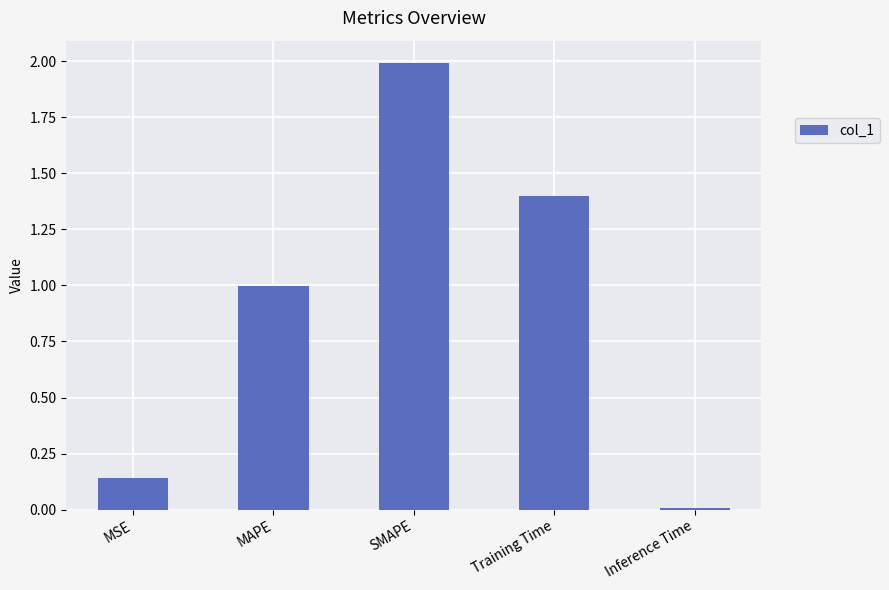

How many distinct data groups are displayed?

1